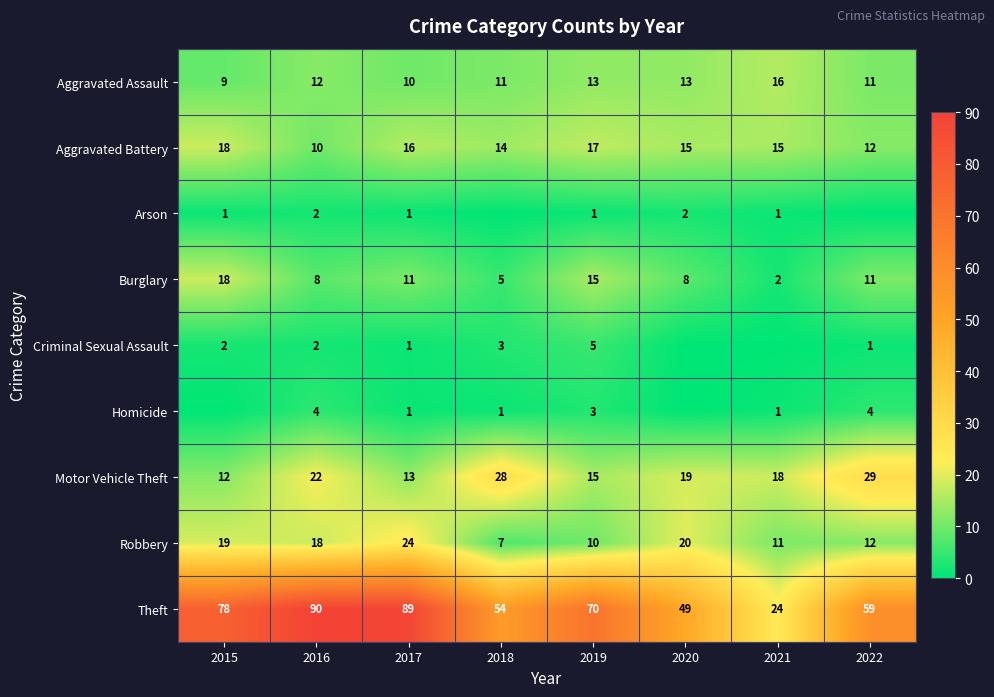

What is the minimum value for Robbery?

7